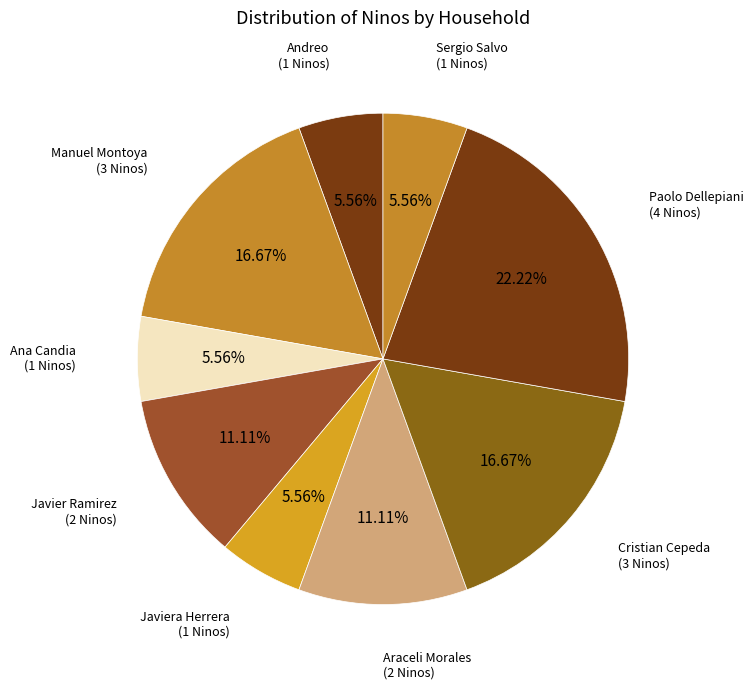

Is it true that Cristian Cepeda is 30% of the pie?

False